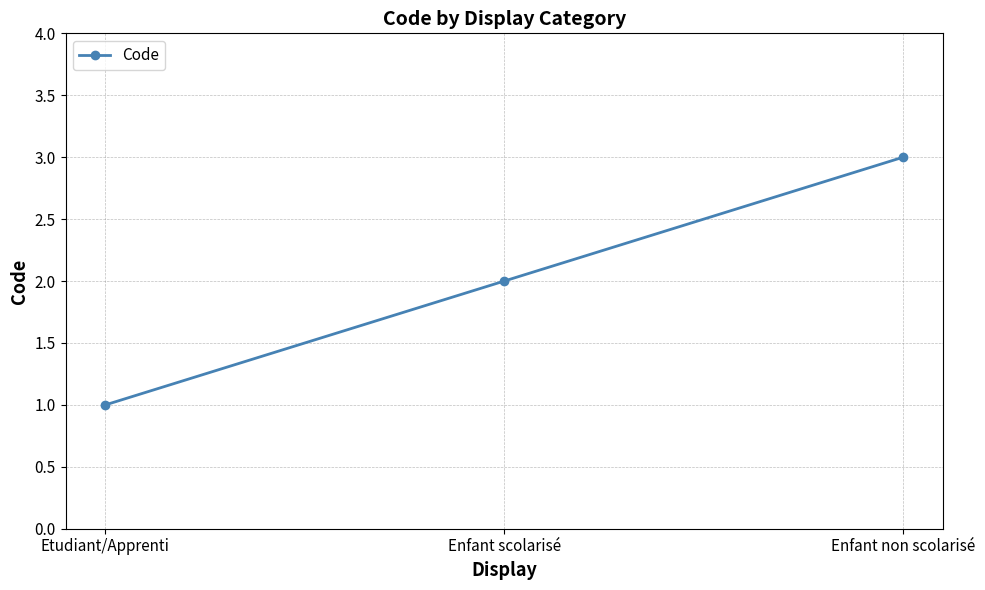

What position from the right is Enfant scolarisé?

2